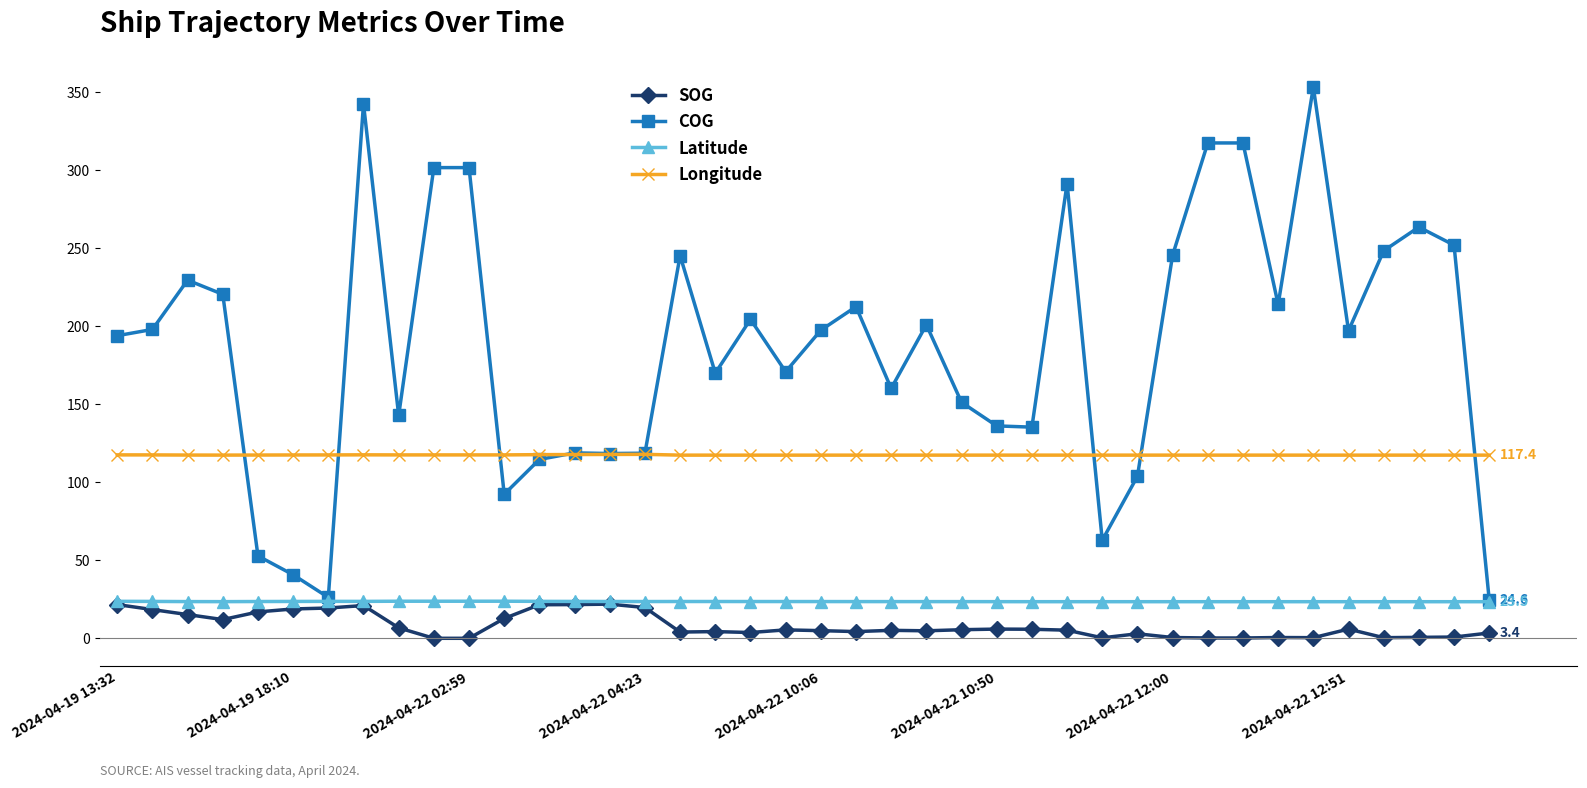

What is the value of the Latitude point at the 28th from the left?

23.5